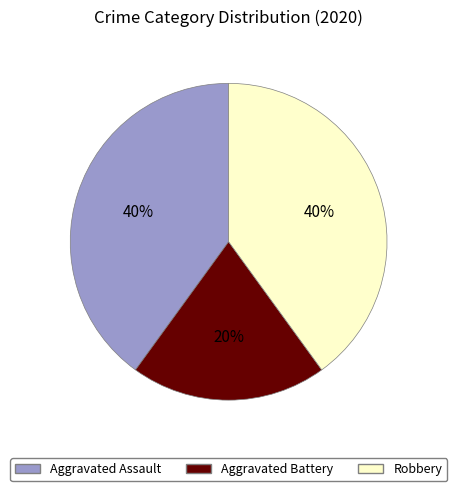

What is the smallest slice in the pie chart?

Aggravated Battery